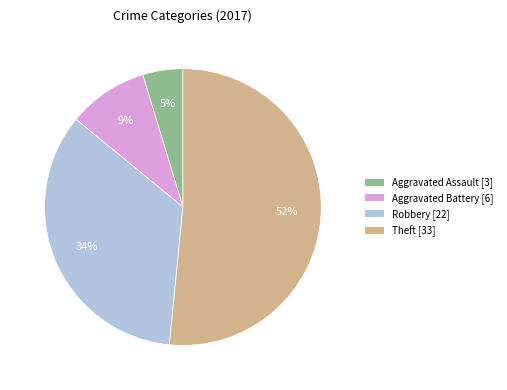

Count the number of slices in the pie.

4